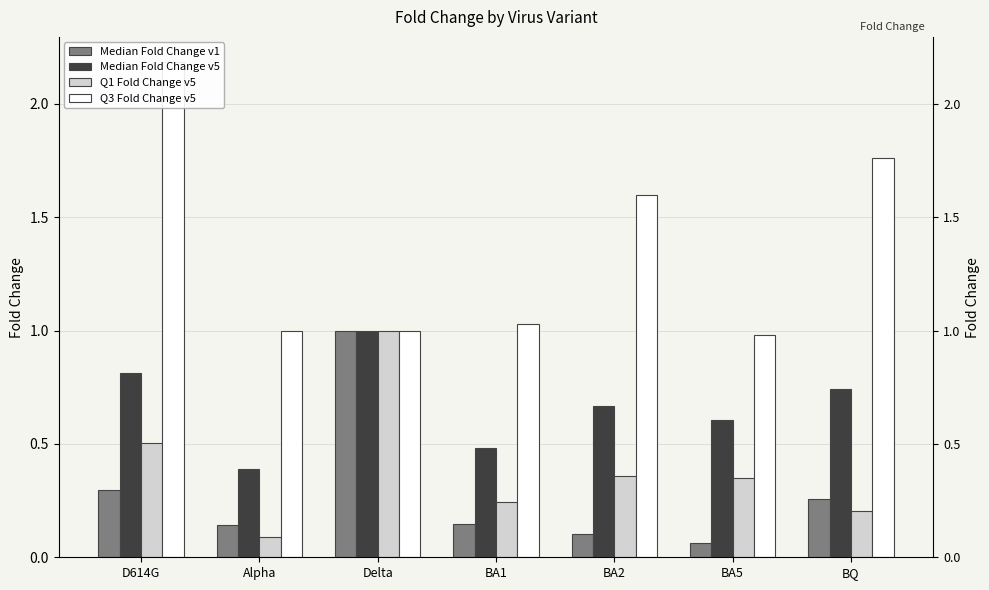

What is the label of the 2nd bar from the right?

BA5